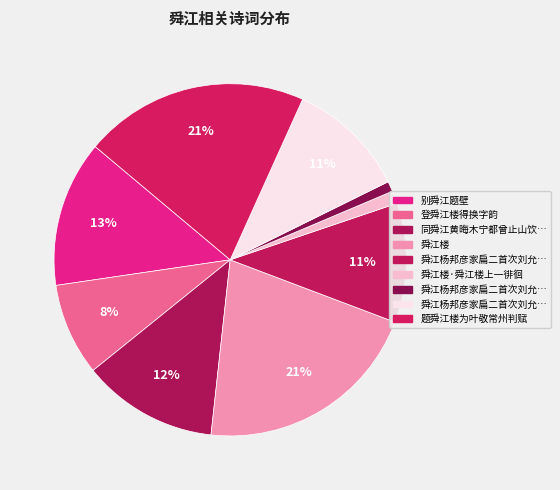

To the nearest percent, what is the average slice percentage?

11%